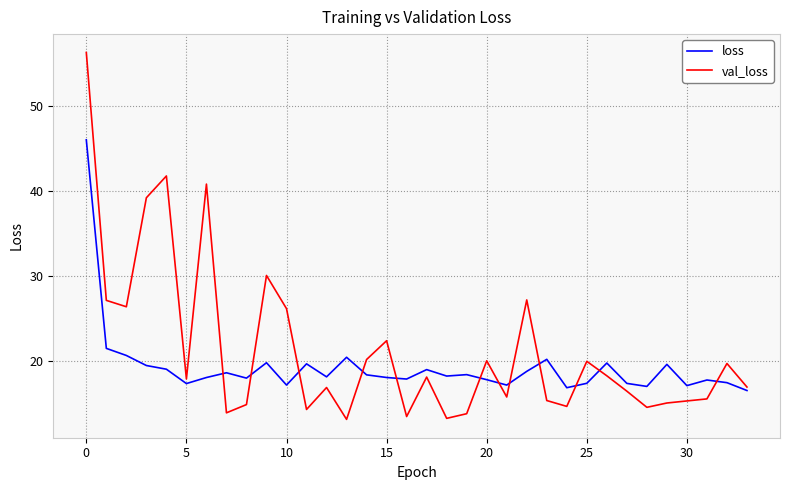

Count the number of categories in the chart.

34